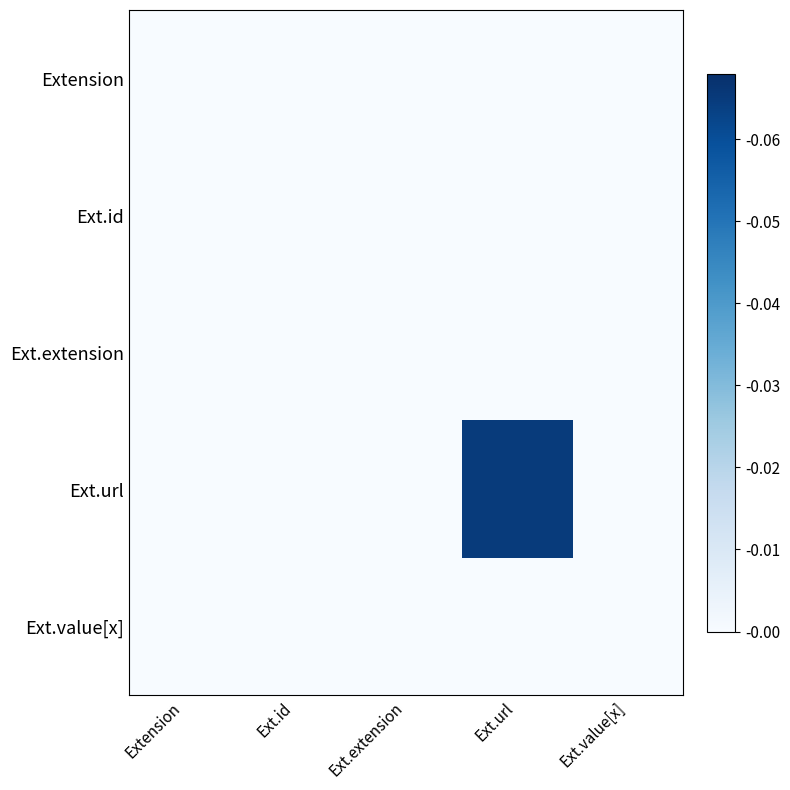

At how many categories does at least one series exceed 0?

1